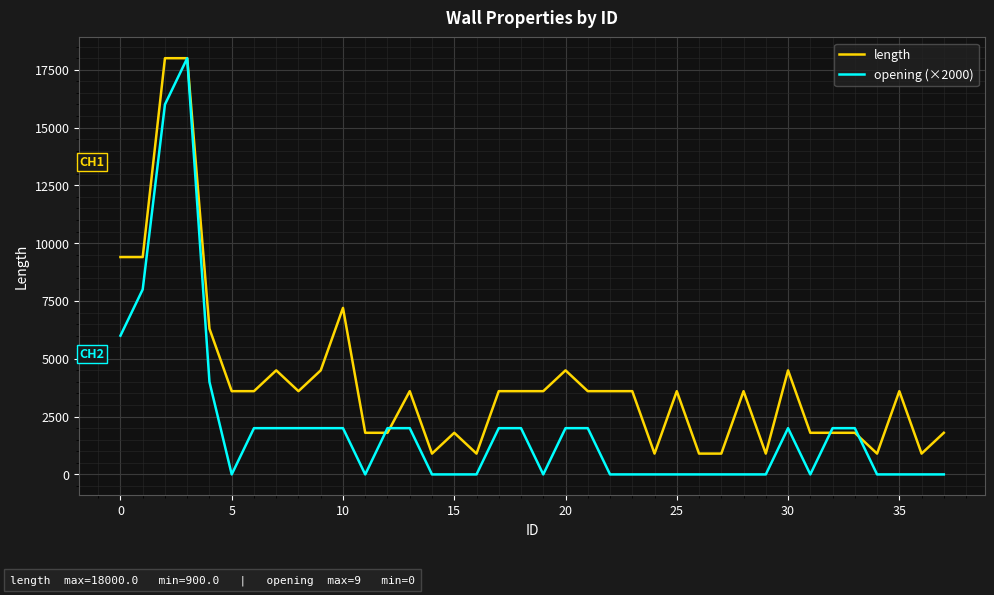

What is the lowest value of the length series?

900